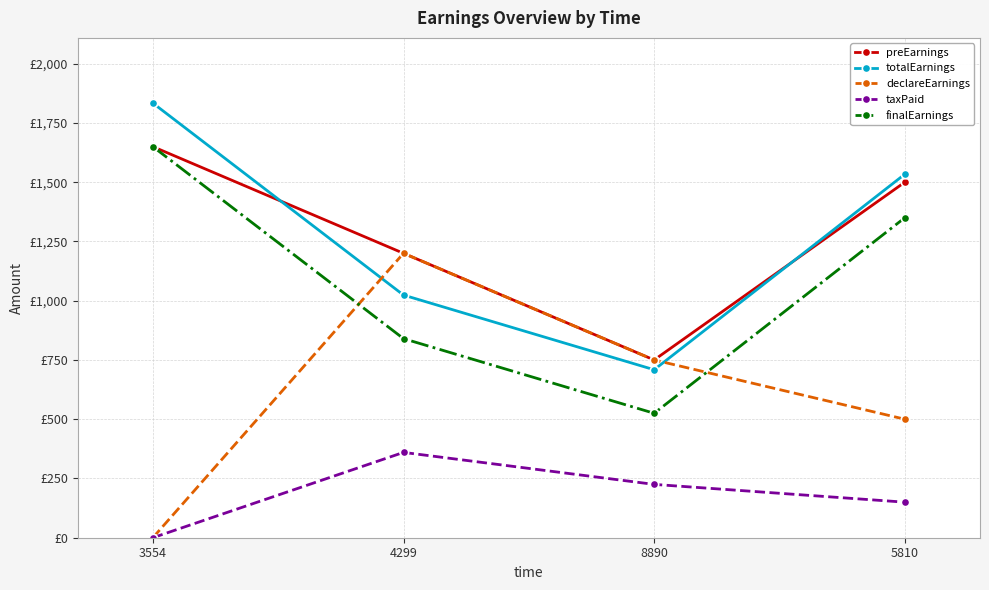

What are all the series names shown in the legend?

preEarnings, totalEarnings, declareEarnings, taxPaid, finalEarnings